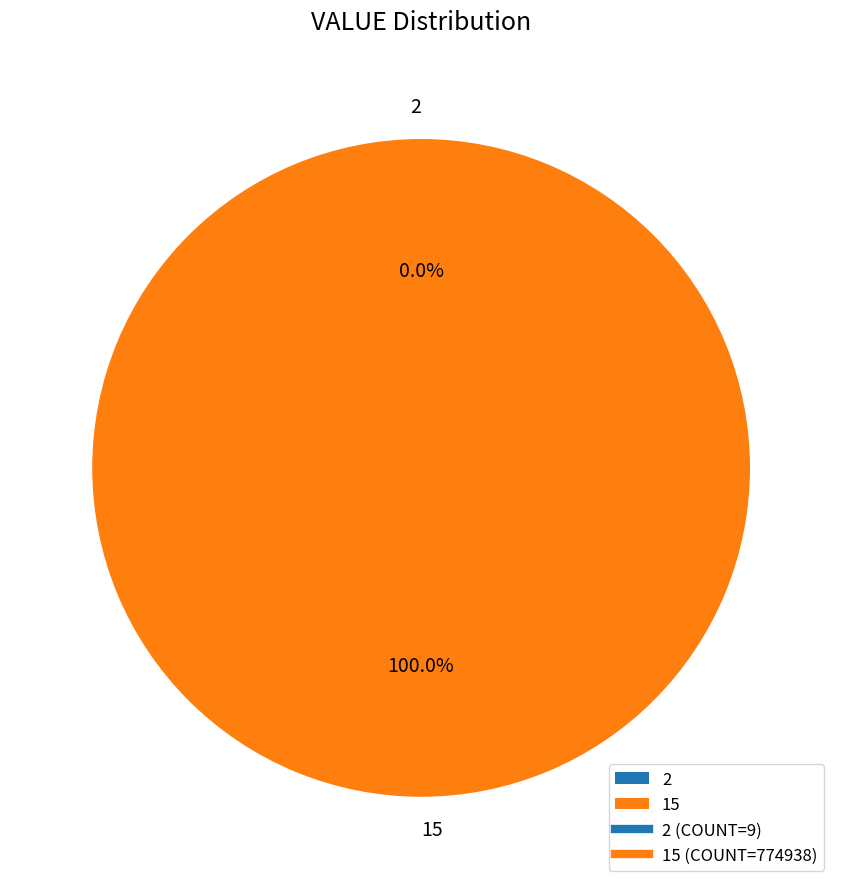

Is there a majority slice in this chart?

Yes